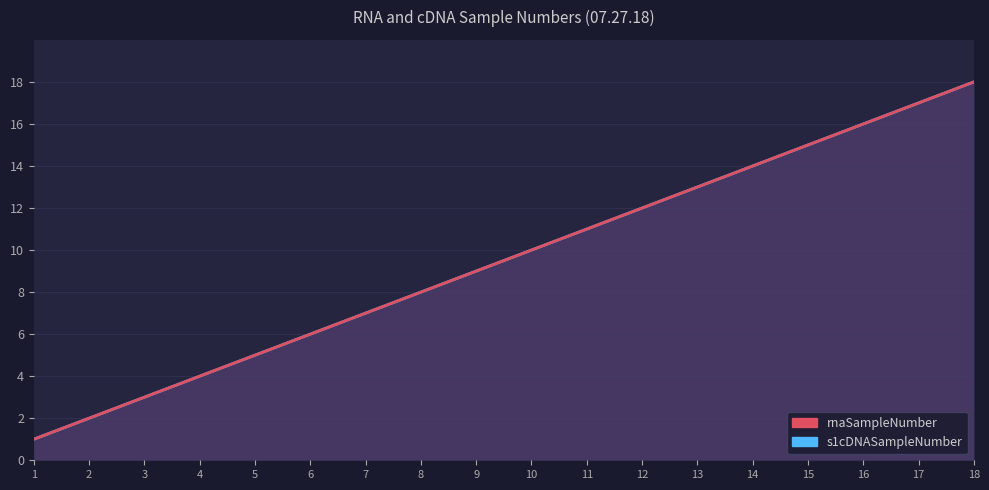

True or false: s1cDNASampleNumber and rnaSampleNumber cross at least once.

False